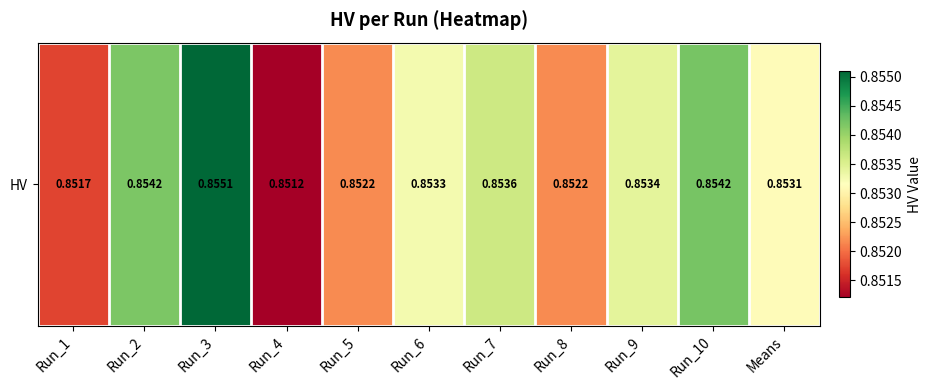

The chart shows a value of 0.5 at Run_2. True or false?

False